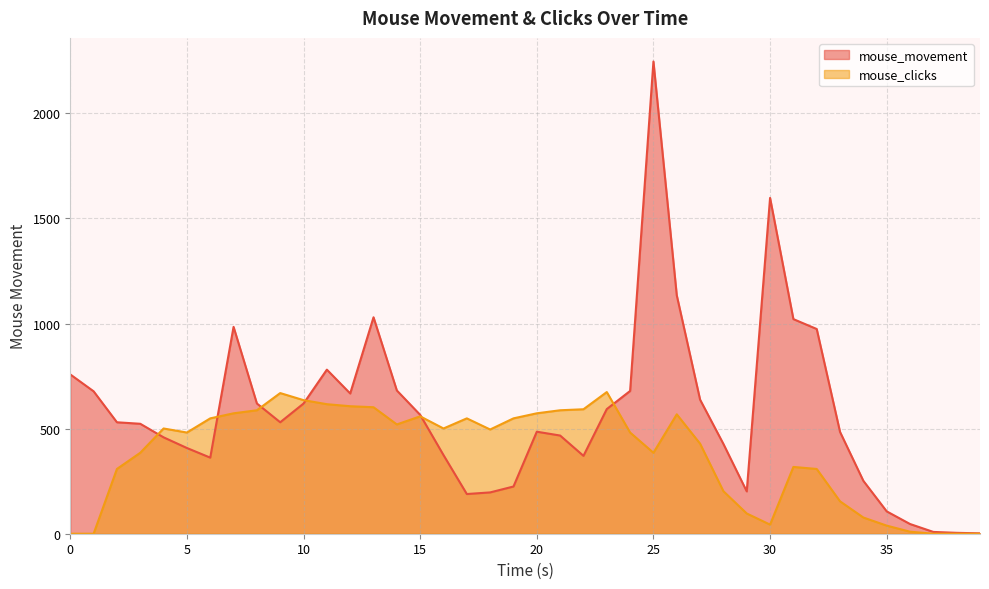

Where is the first local maximum for mouse_clicks?

4